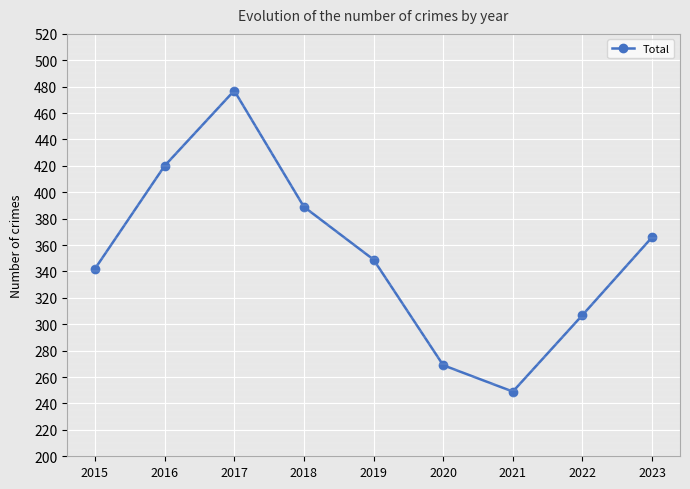

What is the value of the 2nd point from the left?

420